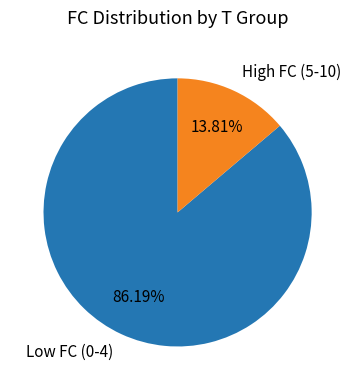

Rank the categories by value from highest to lowest.

Low FC (0-4), High FC (5-10)